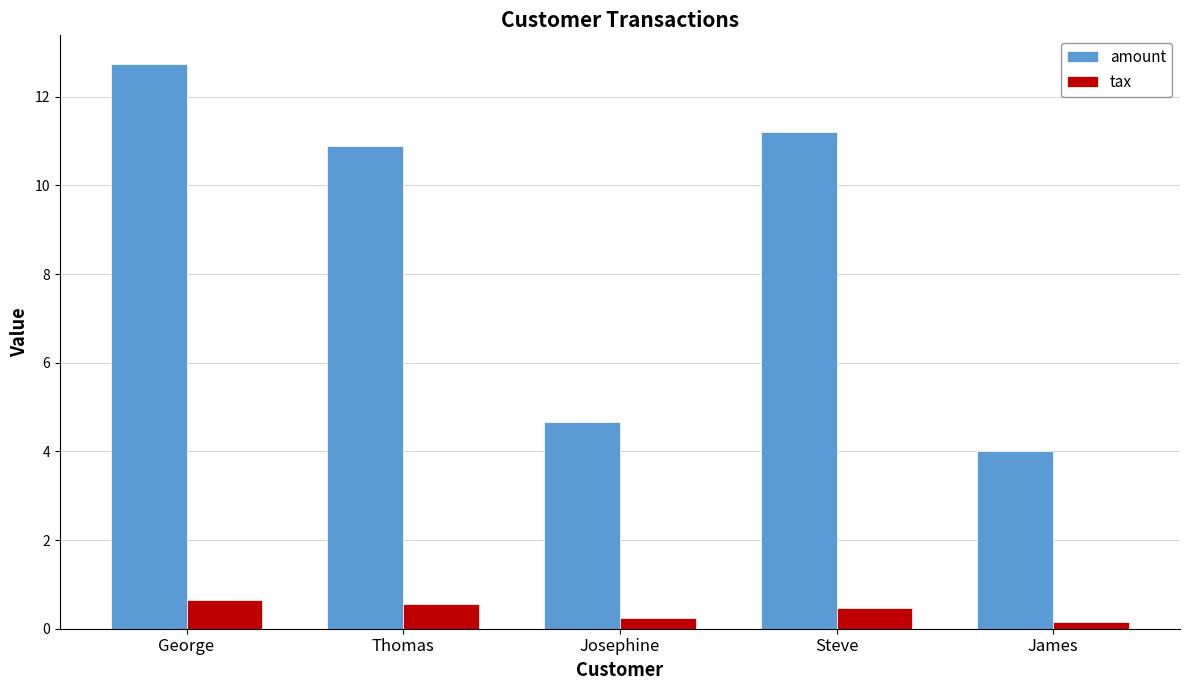

Which category has the highest value in the amount series?

George